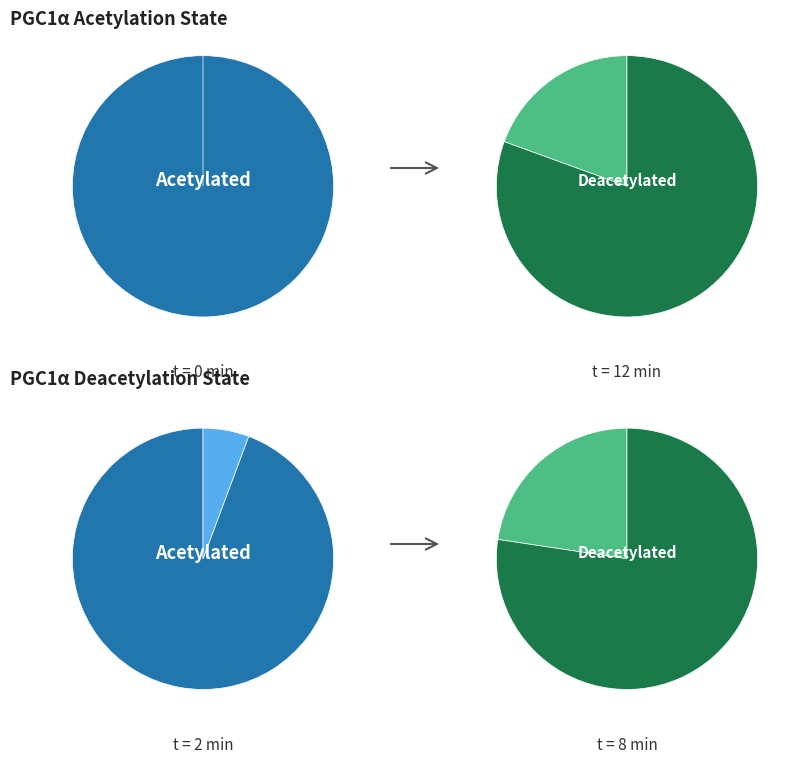

What percentage do 4 and 8 together represent?

32.2%